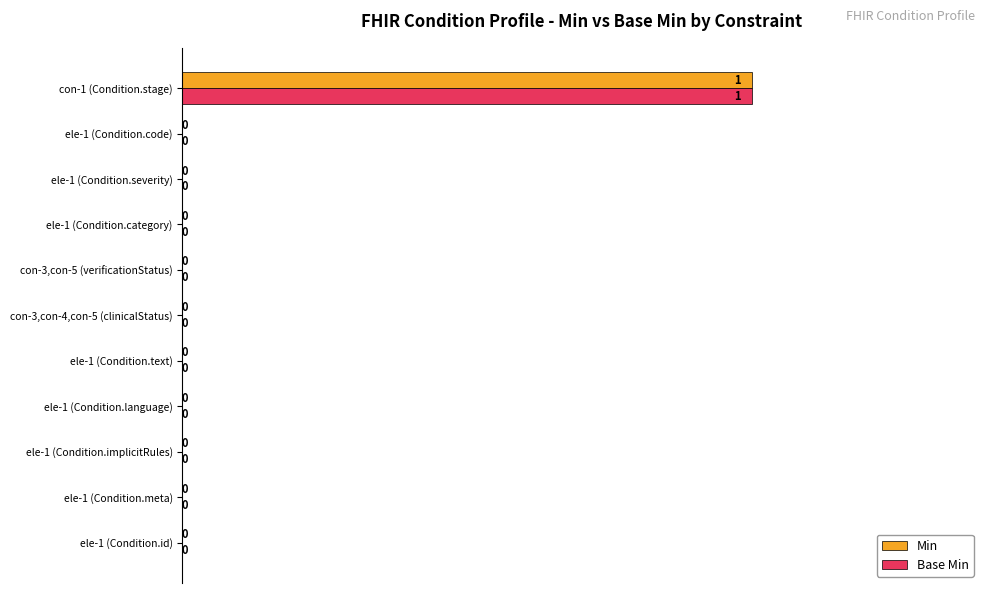

What is the highest value of the Min series?

1